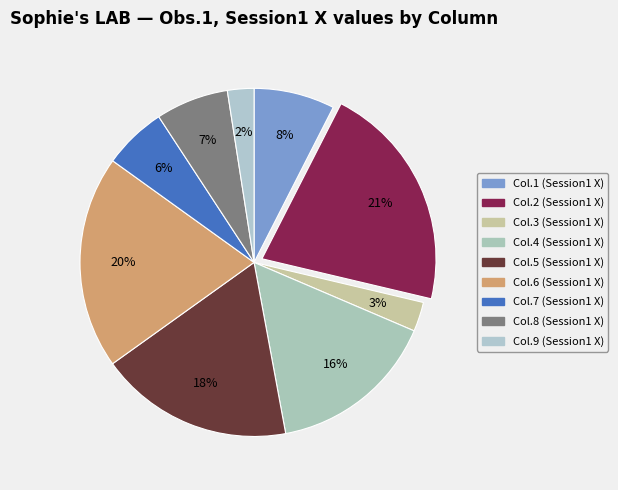

Count the number of slices in the pie.

9